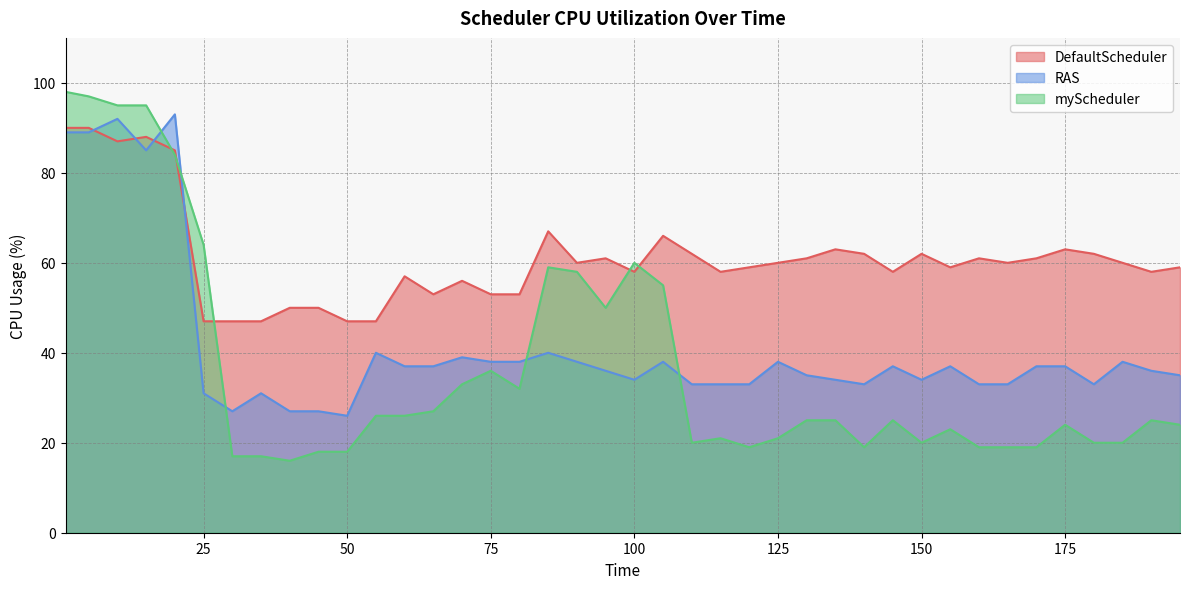

Between which two adjacent categories do RAS and DefaultScheduler first intersect?

5 and 10